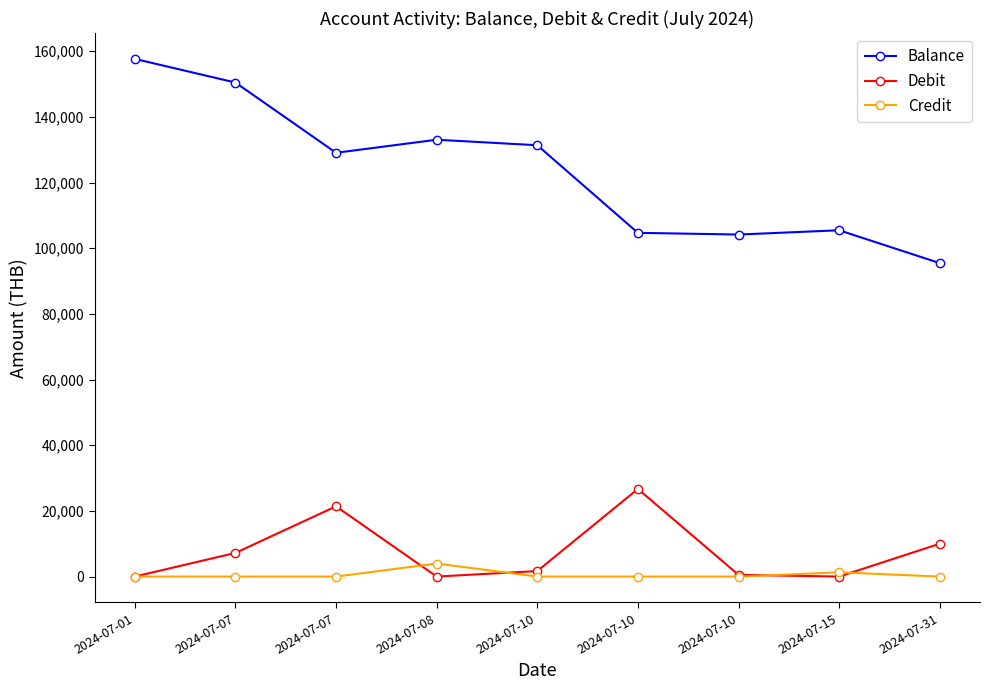

Count the number of categories in the chart.

9